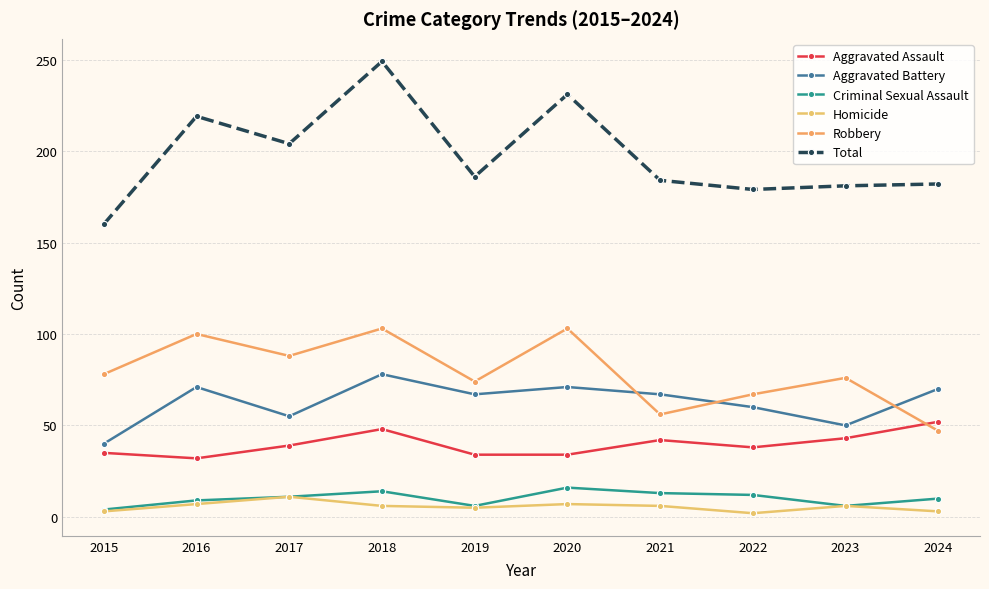

How many series are shown in this chart?

6